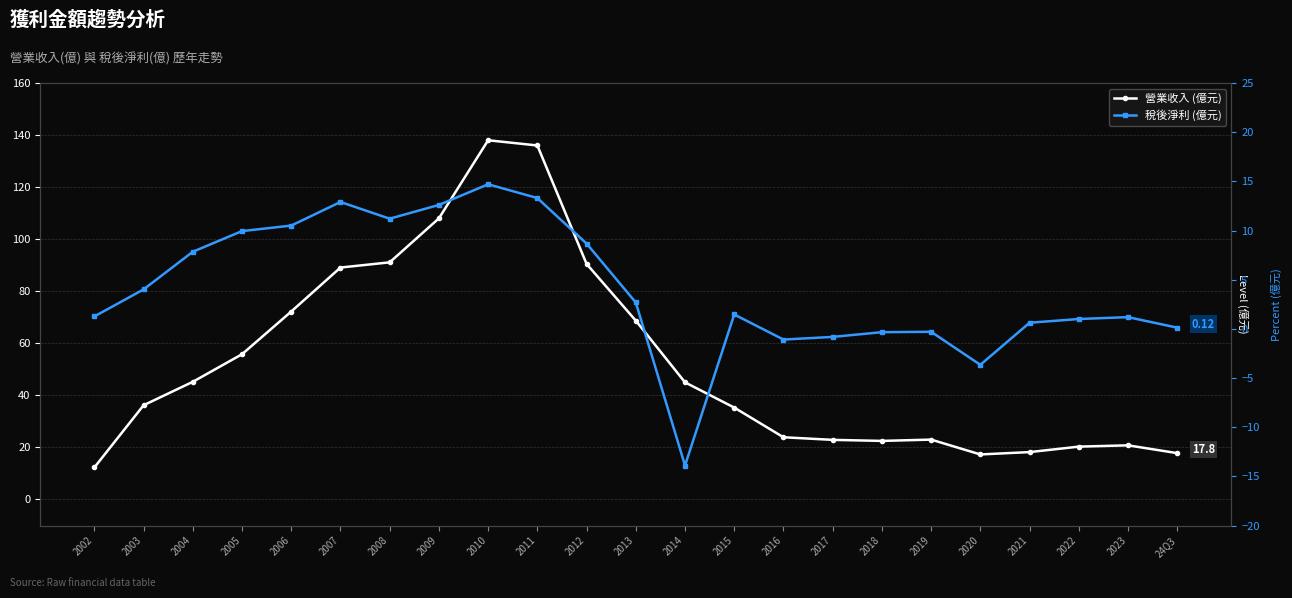

What is the approximate value of 稅後淨利 at 2009?

12.6